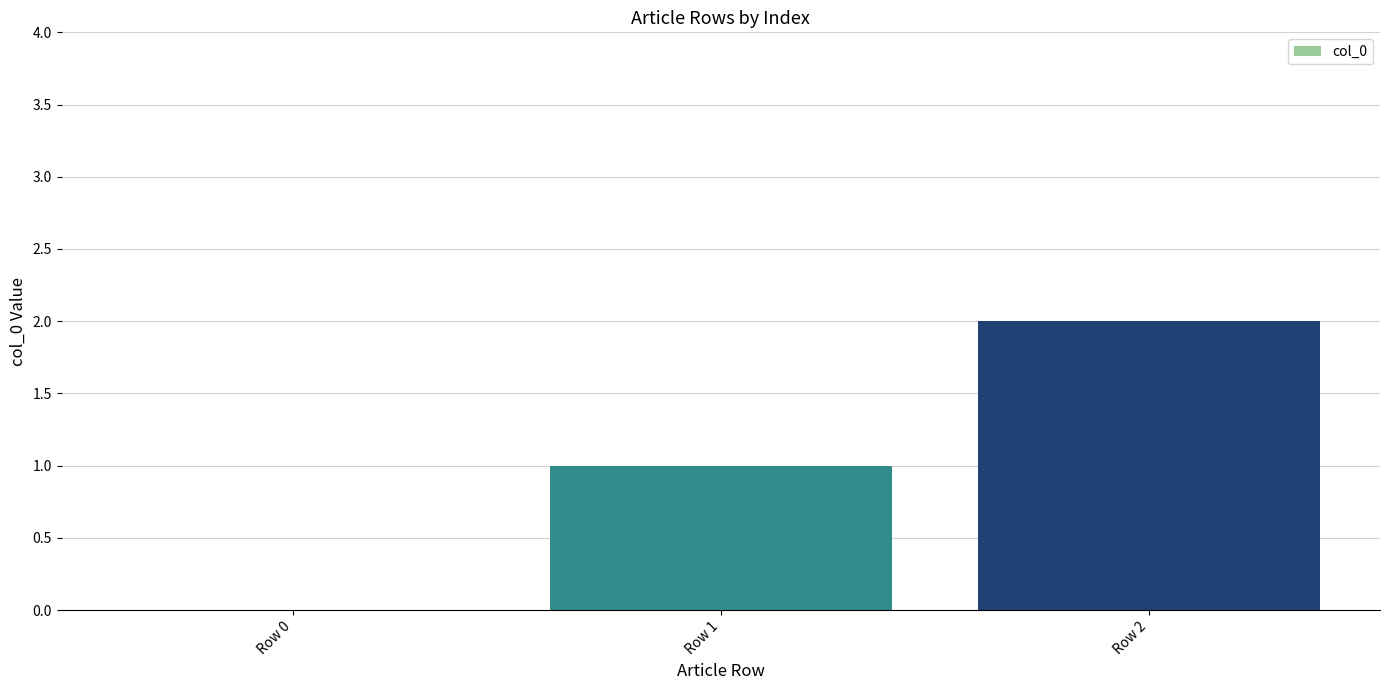

Which label corresponds to the largest value in the chart?

Row 2